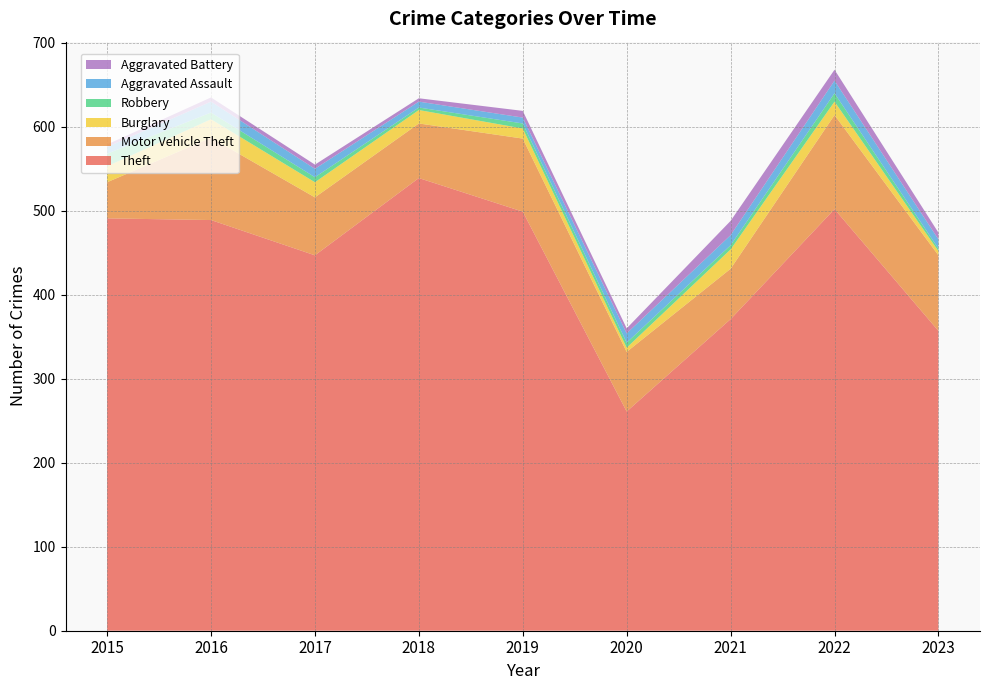

Reading right to left, list all the values displayed in this chart.

Theft: 357	502	371	261	499	539	447	489	491
Motor Vehicle Theft: 90	112	60	71	87	65	69	98	43
Burglary: 5	16	23	5	12	16	18	22	19
Robbery: 3	10	5	6	6	3	6	8	15
Aggravated Assault: 11	15	12	11	7	7	10	13	8
Aggravated Battery: 8	13	17	6	8	4	5	5	3